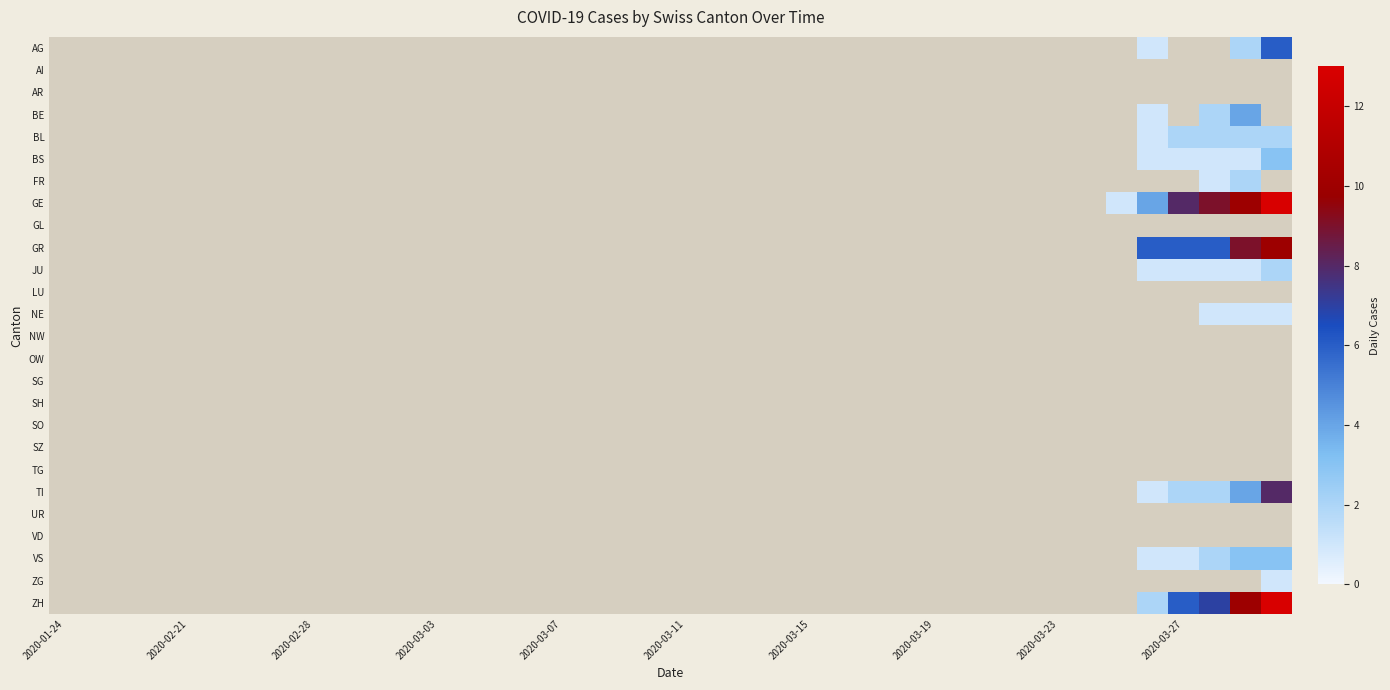

At how many categories does at least one series exceed 4?

5